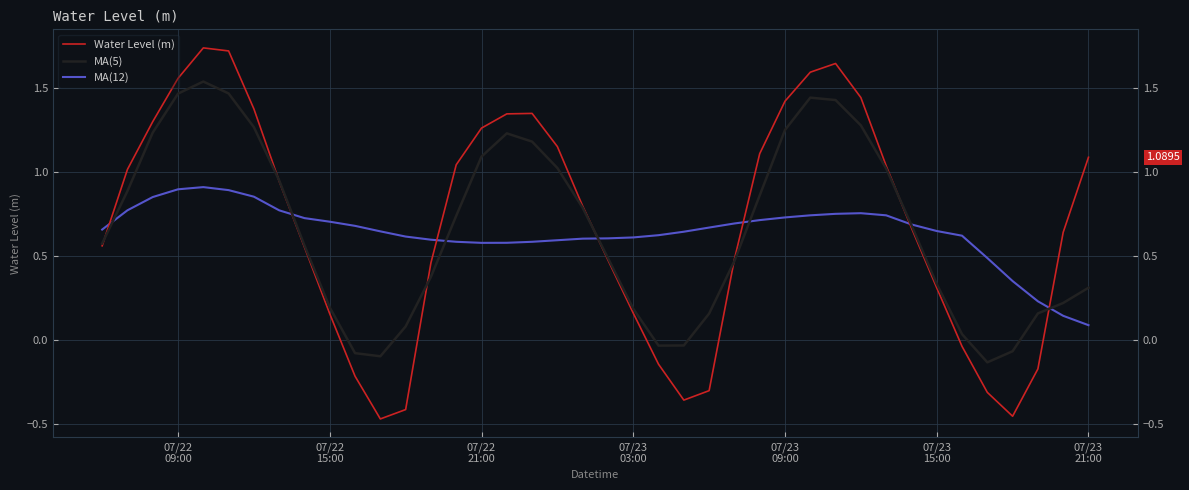

What are all the series names shown in the legend?

Water Level (m), MA(5), MA(12)